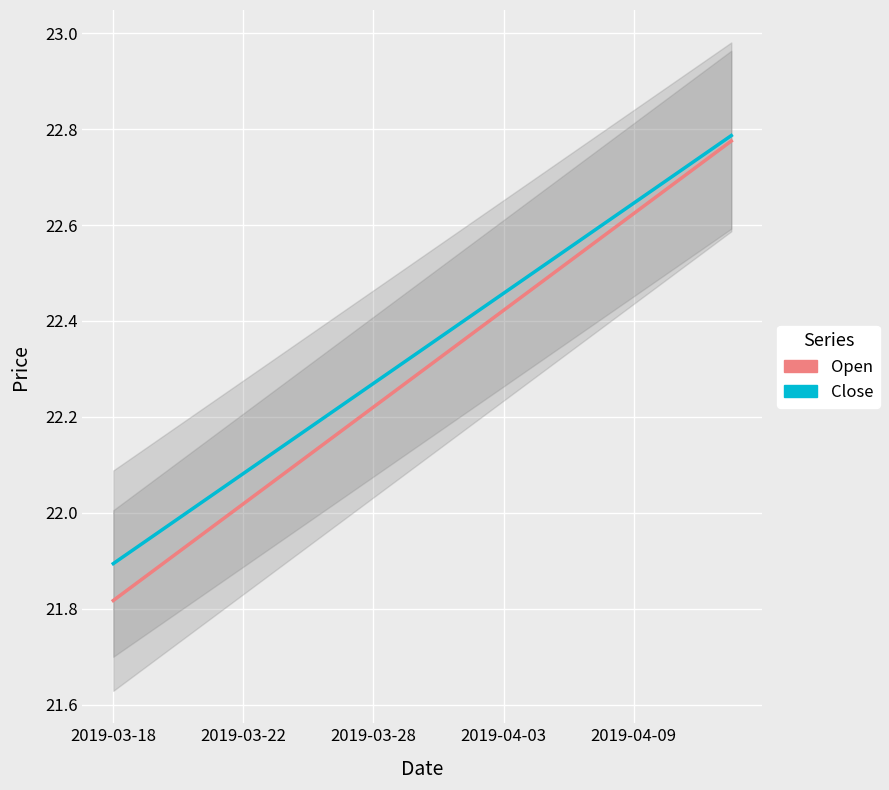

True or false: Open and Close intersect in this chart.

False